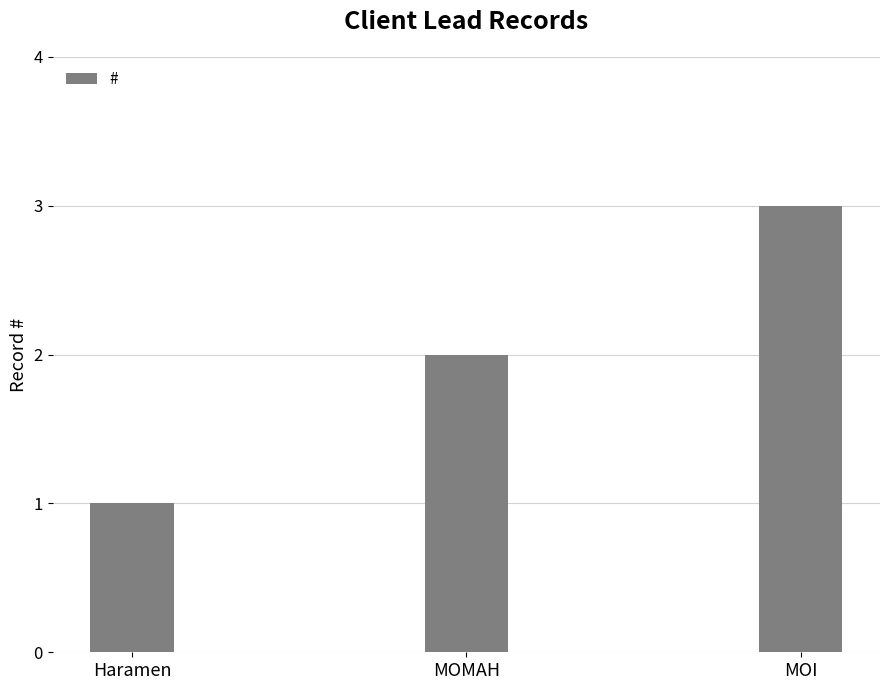

At which category does the chart reach its peak across all series?

MOI